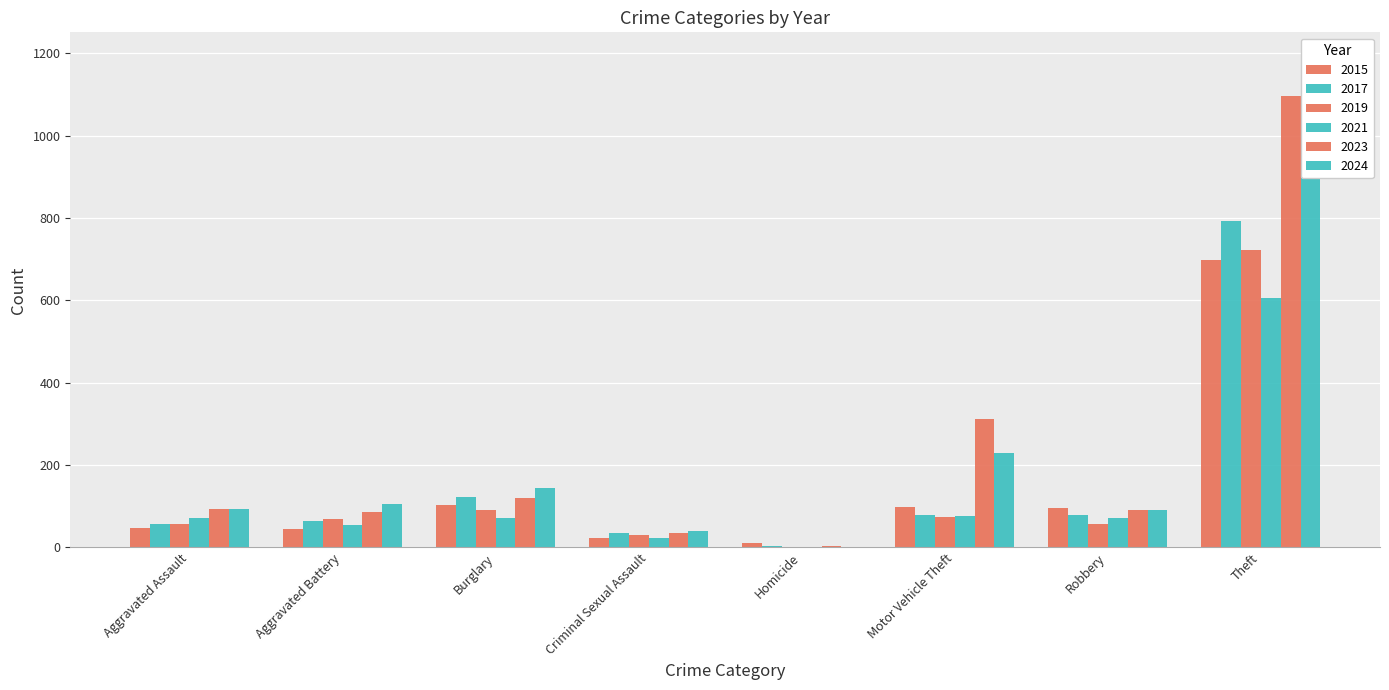

How many bars are there in total?

48